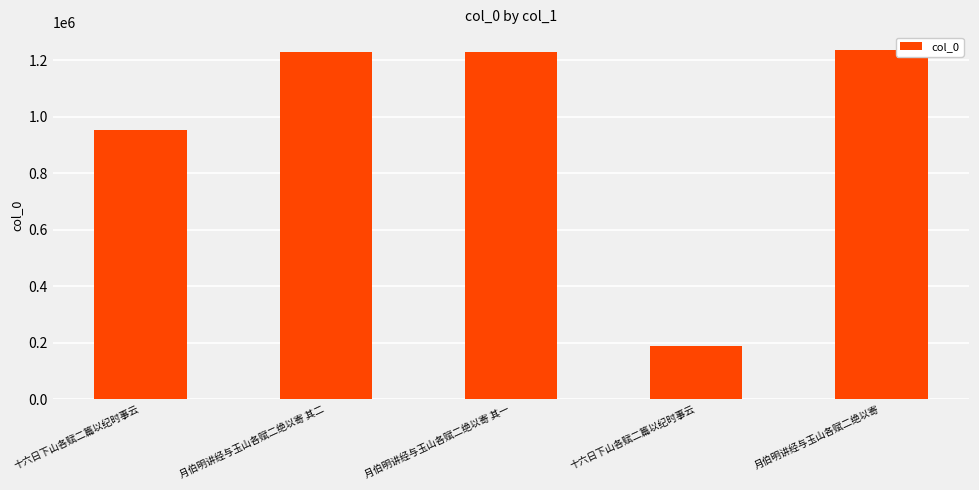

How many distinct data groups are displayed?

1